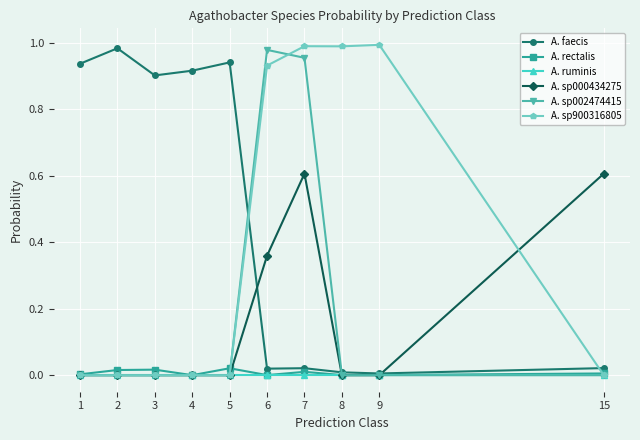

Which series has the widest spread of values?

A. sp900316805